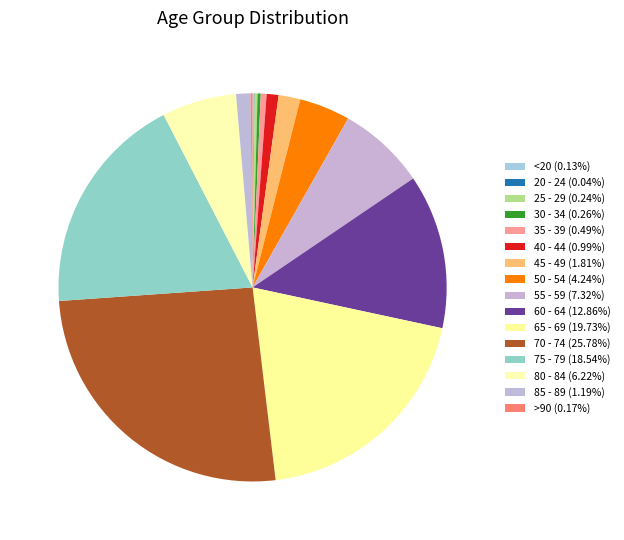

Combined, do <20 and 60 - 64 account for over 50%?

No